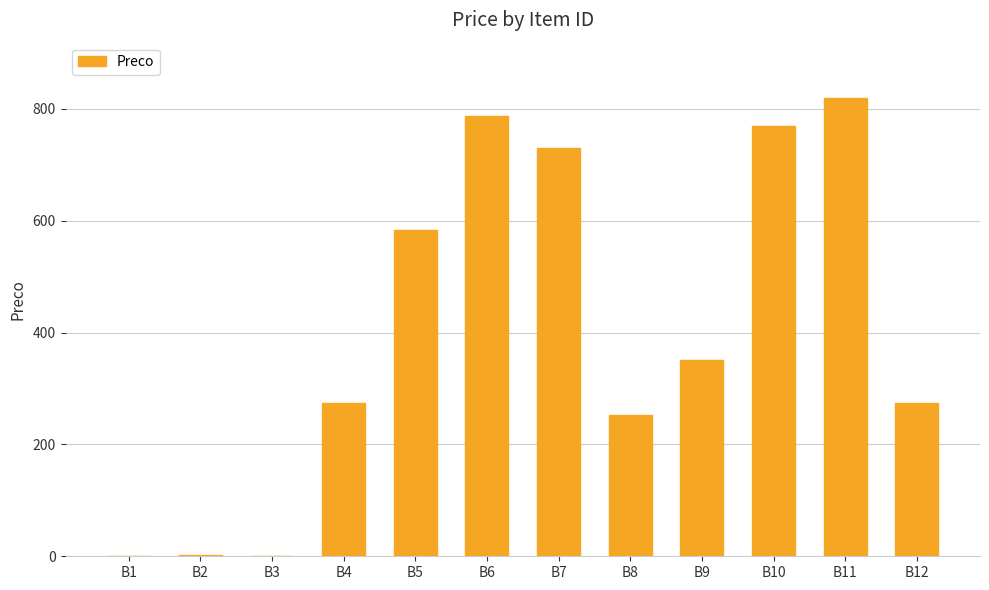

At which category does the chart reach its peak across all series?

B11